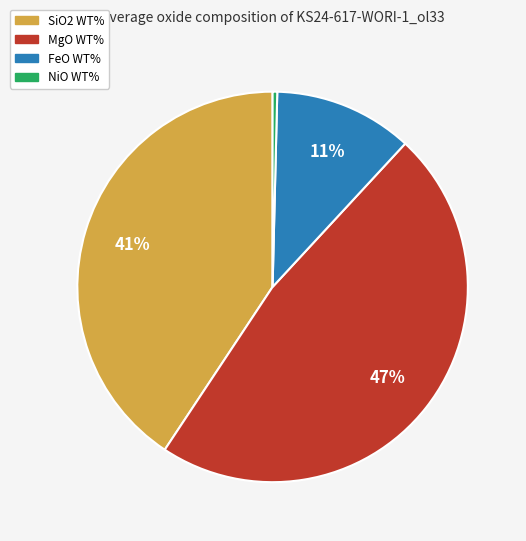

How many segments does this pie chart have?

4